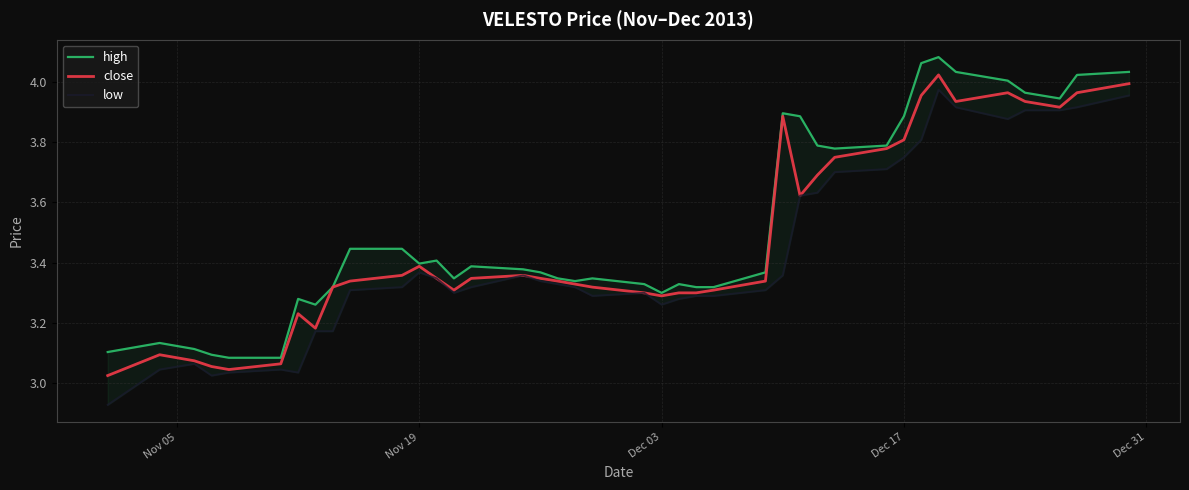

What is the highest value of the high series?

4.1